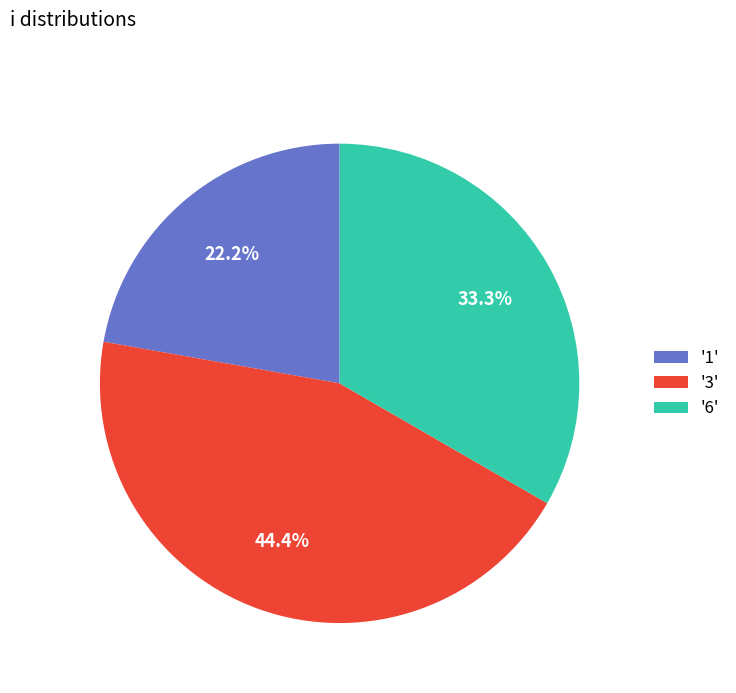

Is there a majority slice in this chart?

No